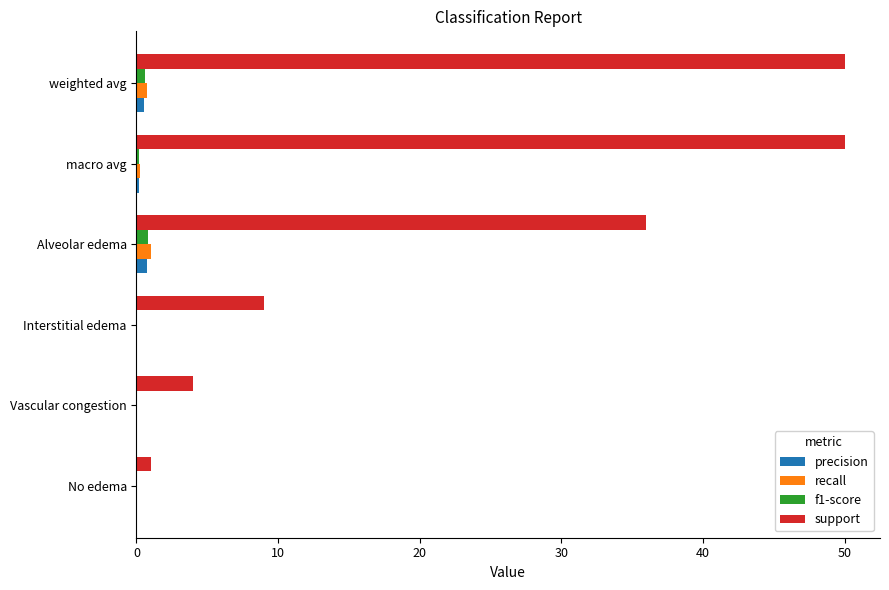

Between Vascular congestion and weighted avg, which series saw the biggest shift?

support